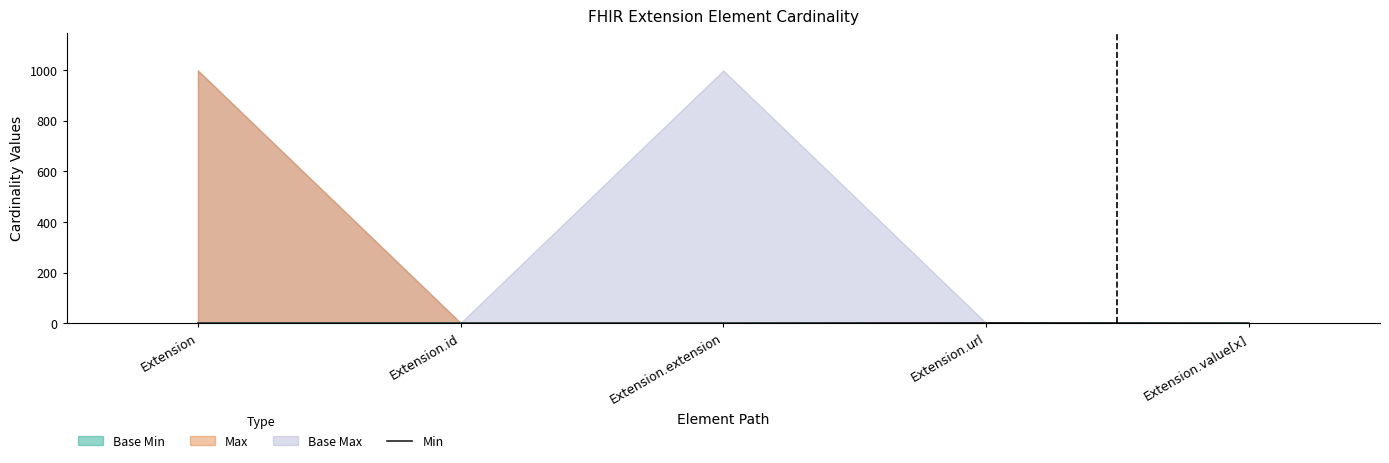

Between Extension.value[x] and Extension, which is larger?

Extension.value[x]